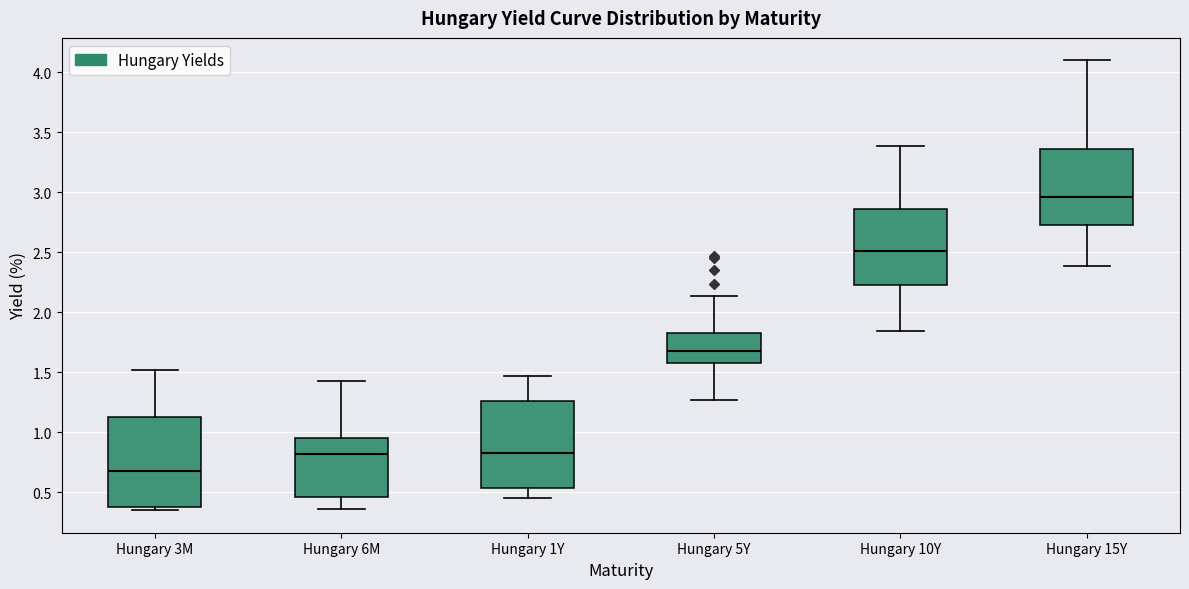

Reading left to right, read every box against the y-axis: the position of its median line, the range the box covers, and the ends of its whiskers. The values are not printed on the chart, so give them approximately, as read against the axis.

Hungary 3M: median 0.70, box 0.40 to 1.15, whiskers 0.35 to 1.50
Hungary 6M: median 0.80, box 0.45 to 0.95, whiskers 0.35 to 1.45
Hungary 1Y: median 0.85, box 0.55 to 1.25, whiskers 0.45 to 1.45
Hungary 5Y: median 1.70, box 1.60 to 1.85, whiskers 1.25 to 2.15
Hungary 10Y: median 2.50, box 2.25 to 2.85, whiskers 1.85 to 3.40
Hungary 15Y: median 2.95, box 2.75 to 3.35, whiskers 2.40 to 4.10